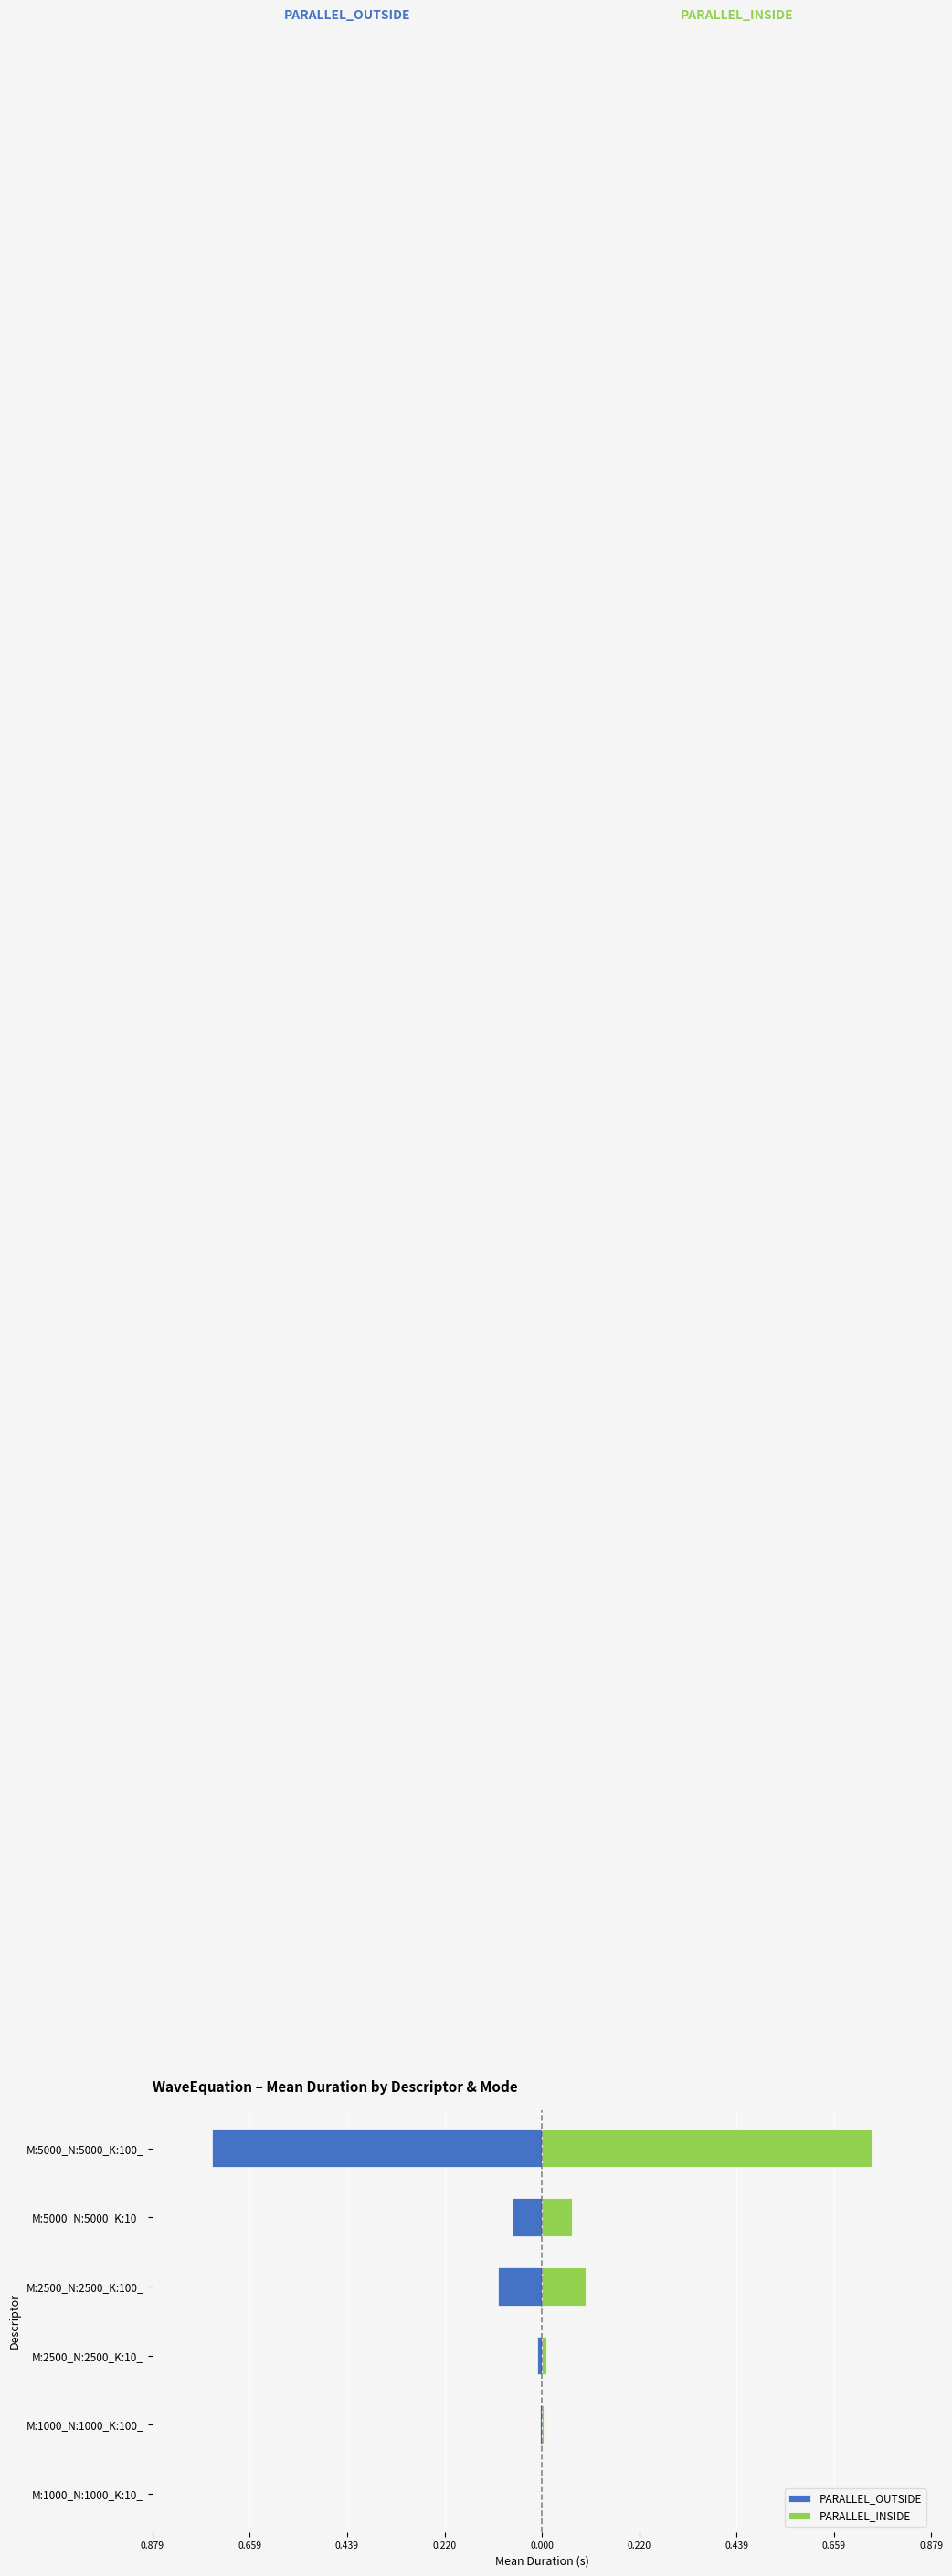

Is it true that PARALLEL_INSIDE equals 0.0 at M:2500_N:2500_K:100_?

False